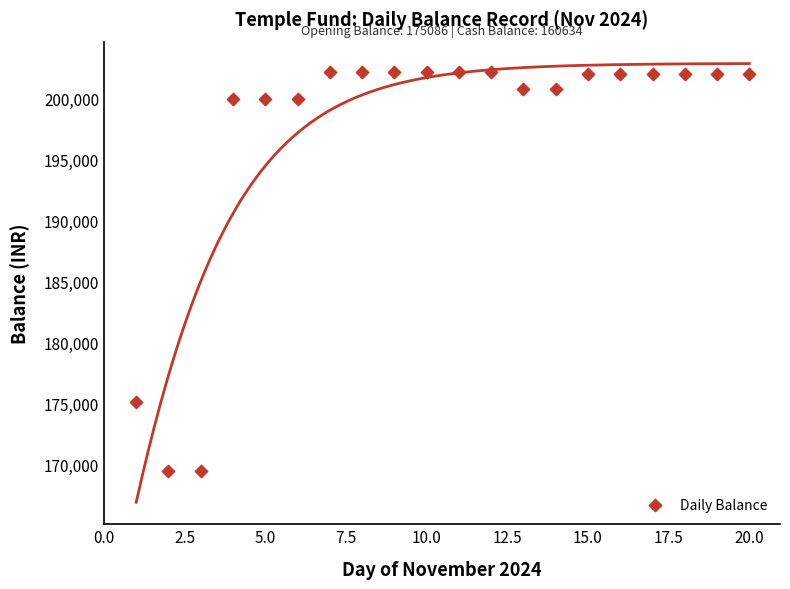

What is the range of X values (max minus min)?

19